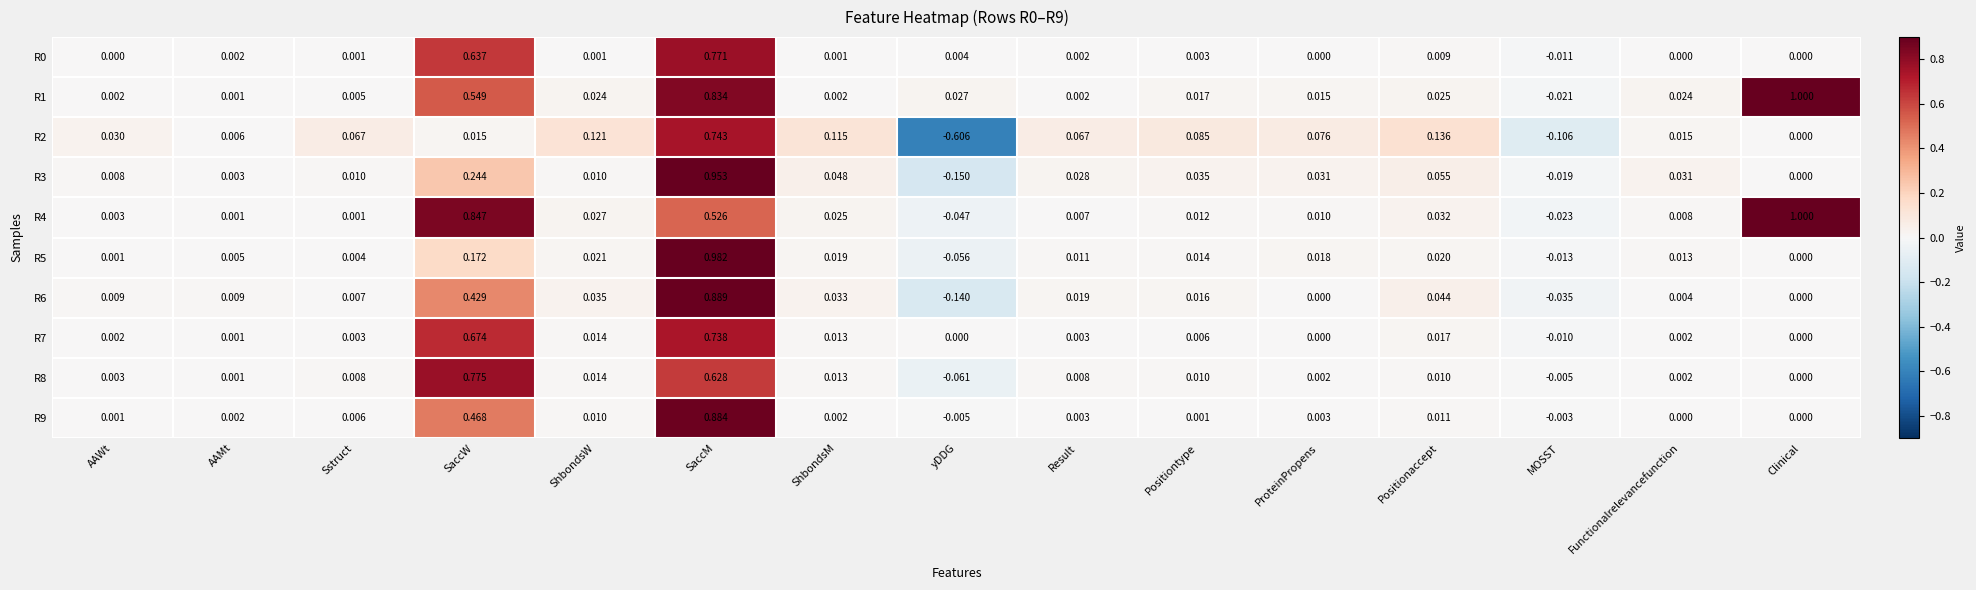

Which category has the lowest value across all series?

yDDG